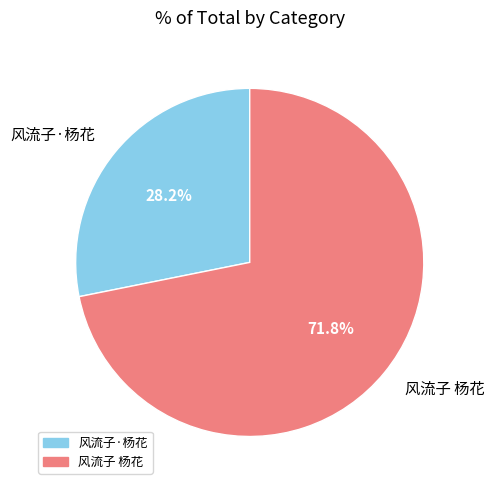

Does any single category account for the majority?

Yes